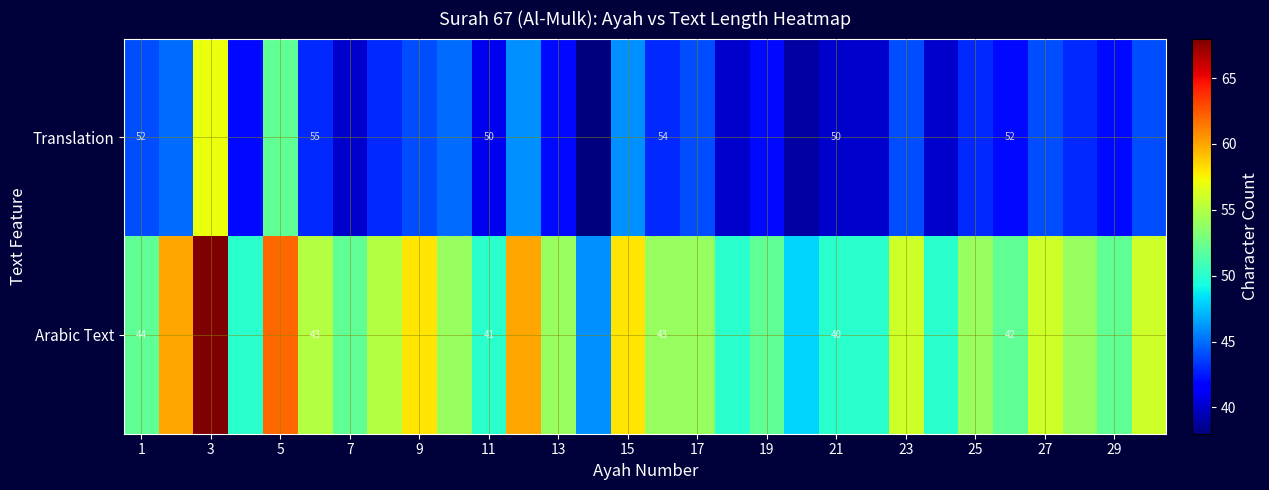

What is the smallest value displayed?

38